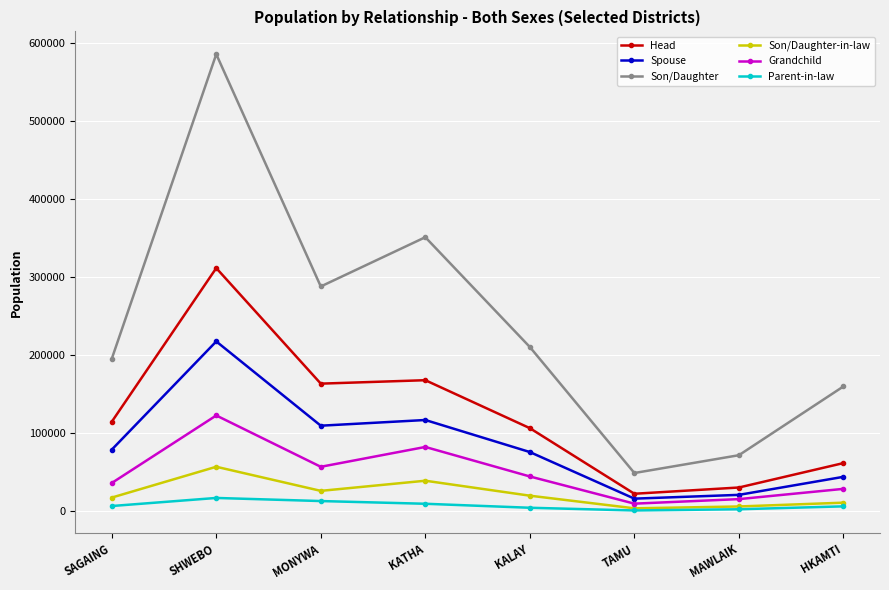

What is the label of the 1st point from the left?

SAGAING